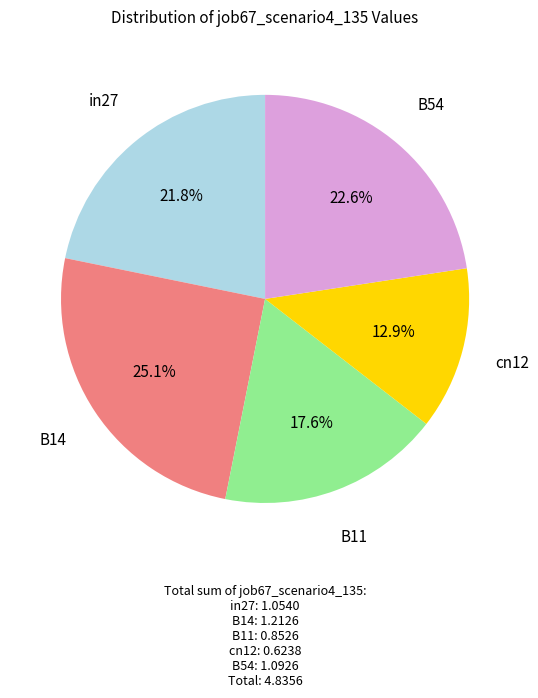

Does any single category account for the majority?

No